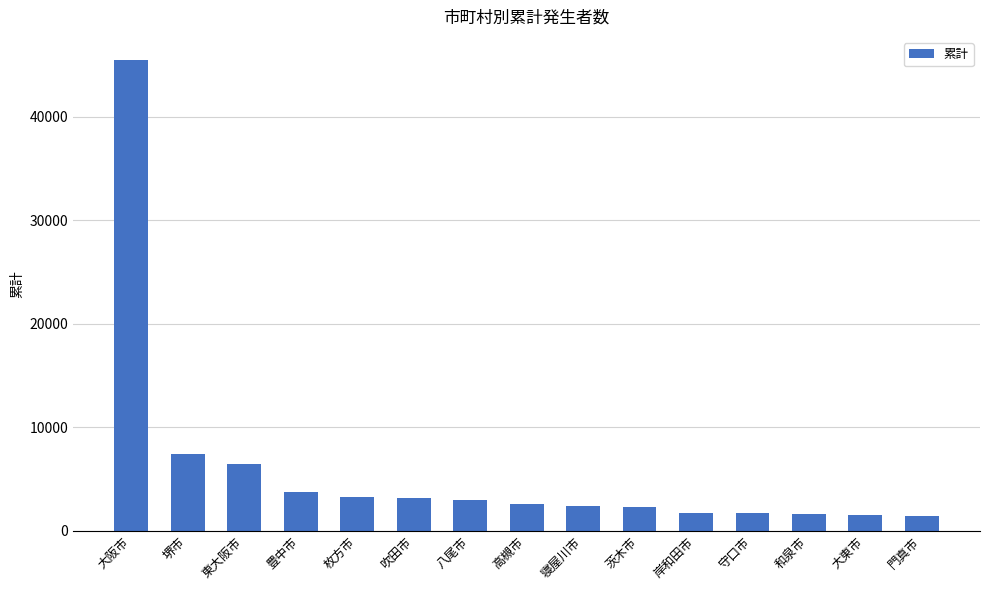

What is the sum of the values at 枚方市 and 門真市?

4610